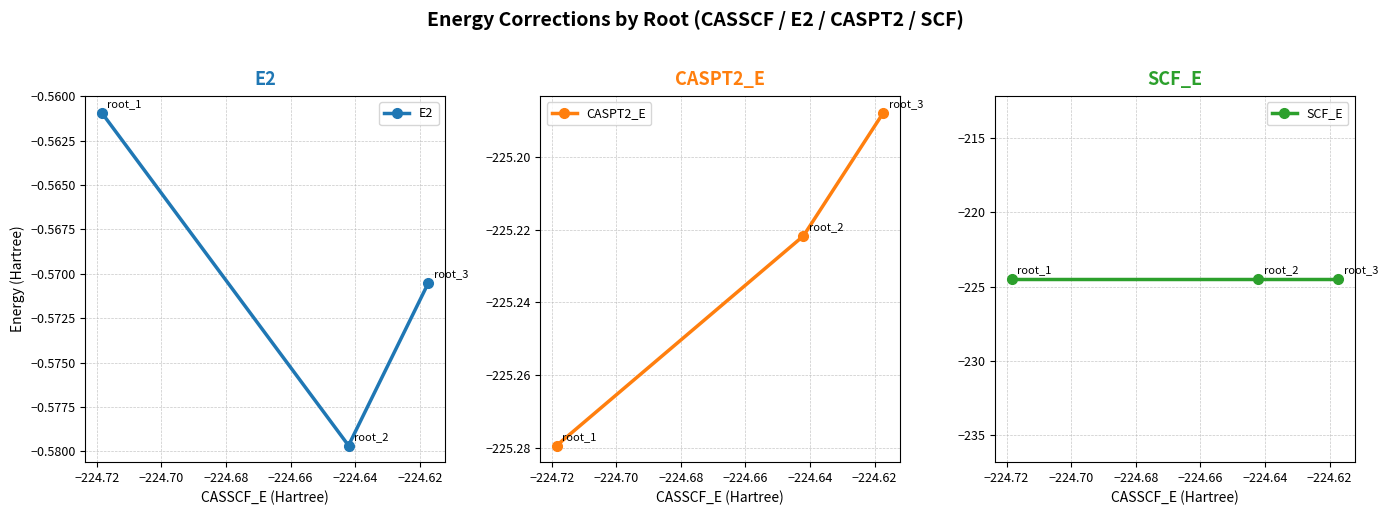

What is the total value across all series at −224.70?

-450.3